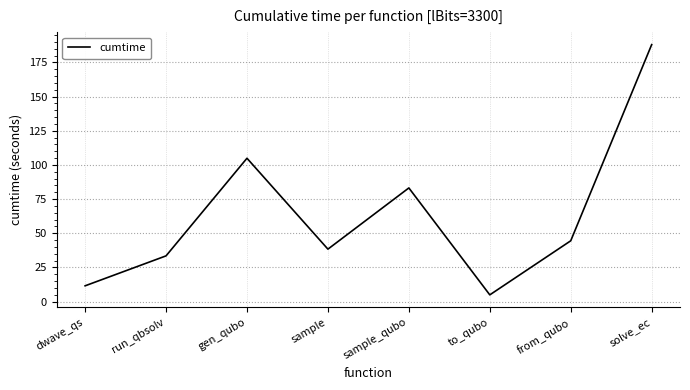

Count the number of data series in this chart.

1